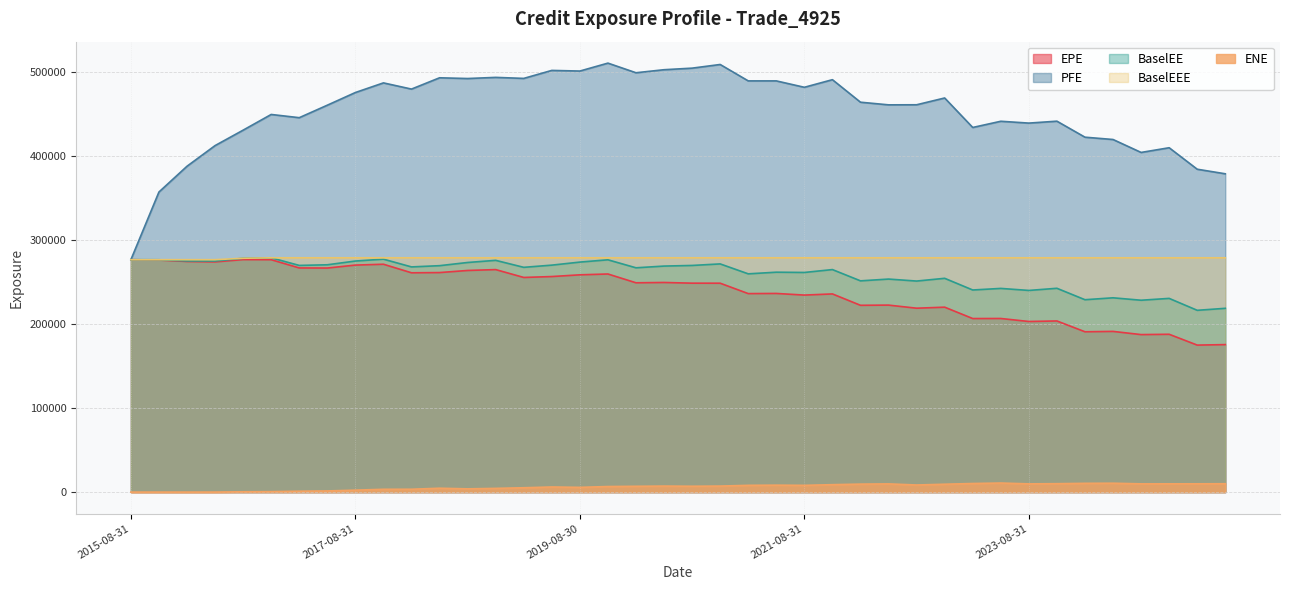

List the series in order of their peak value, lowest first.

ENE, EPE, BaselEE, BaselEEE, PFE